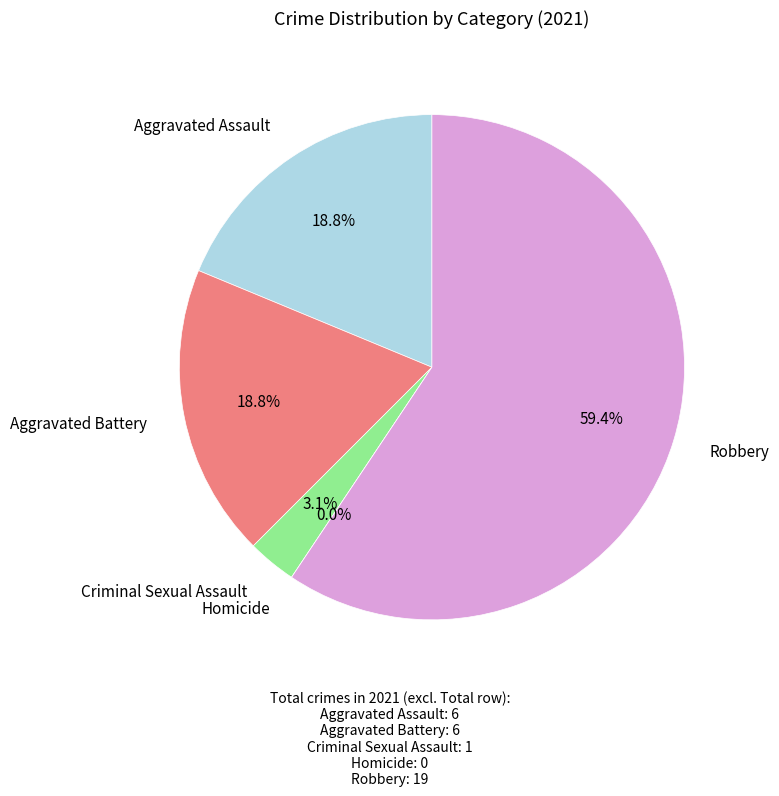

Count the number of slices in the pie.

6